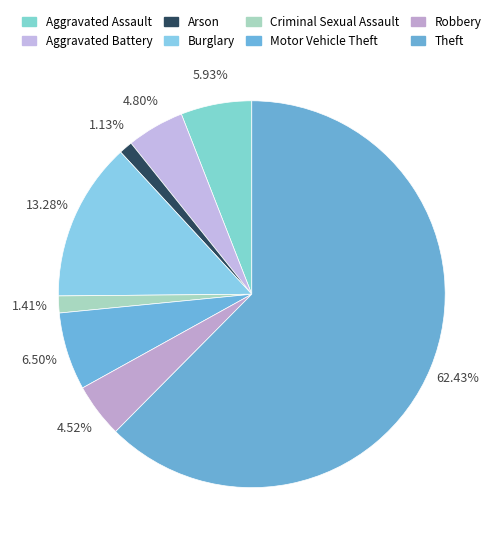

To the nearest percent, what percentage of the pie is Burglary?

13%